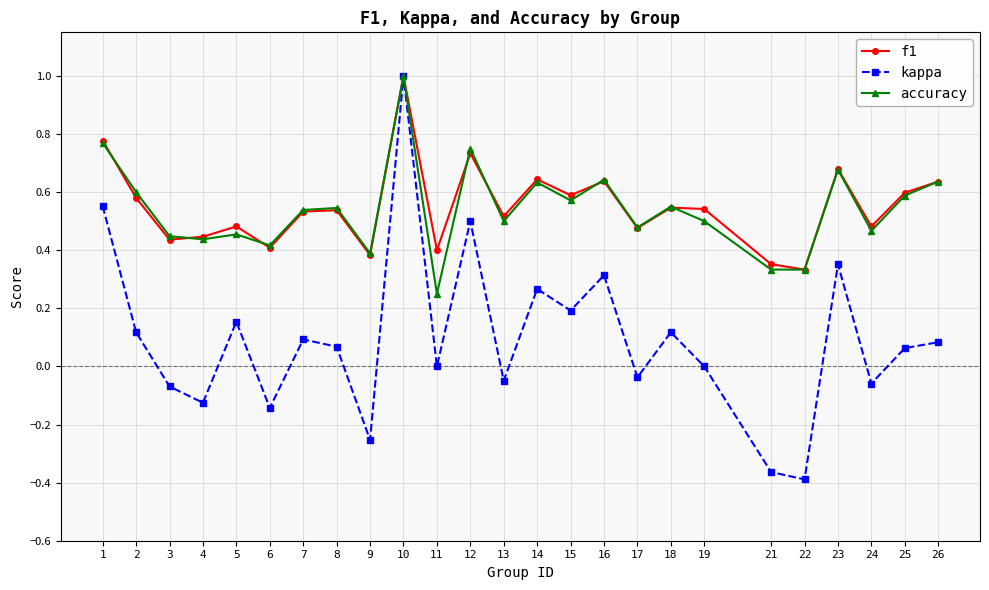

Which series changed the most between 8 and 15?

kappa